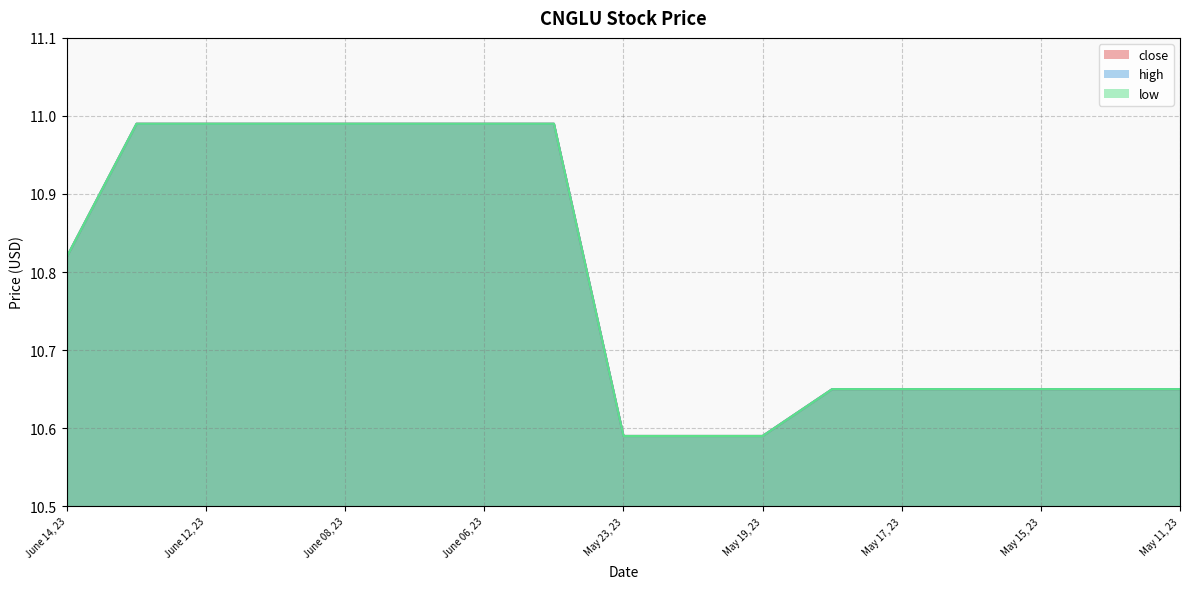

True or false: low has a value of 11.0 at June 05, 23.

True